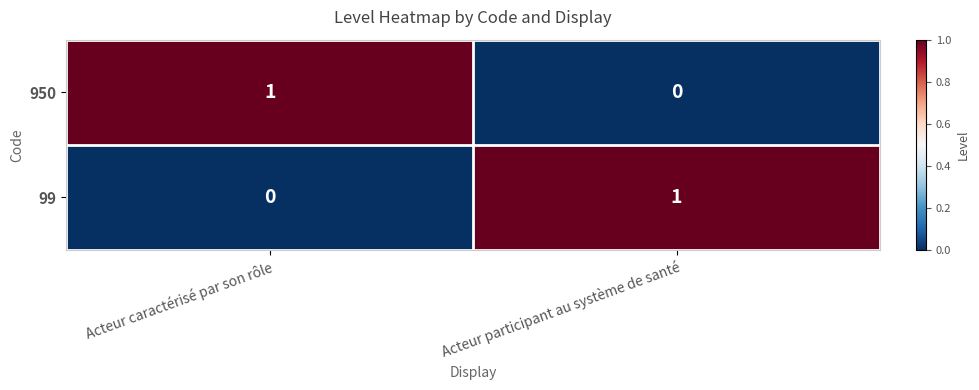

The value of 99 at Acteur caractérisé par son rôle is -1. True or false?

False